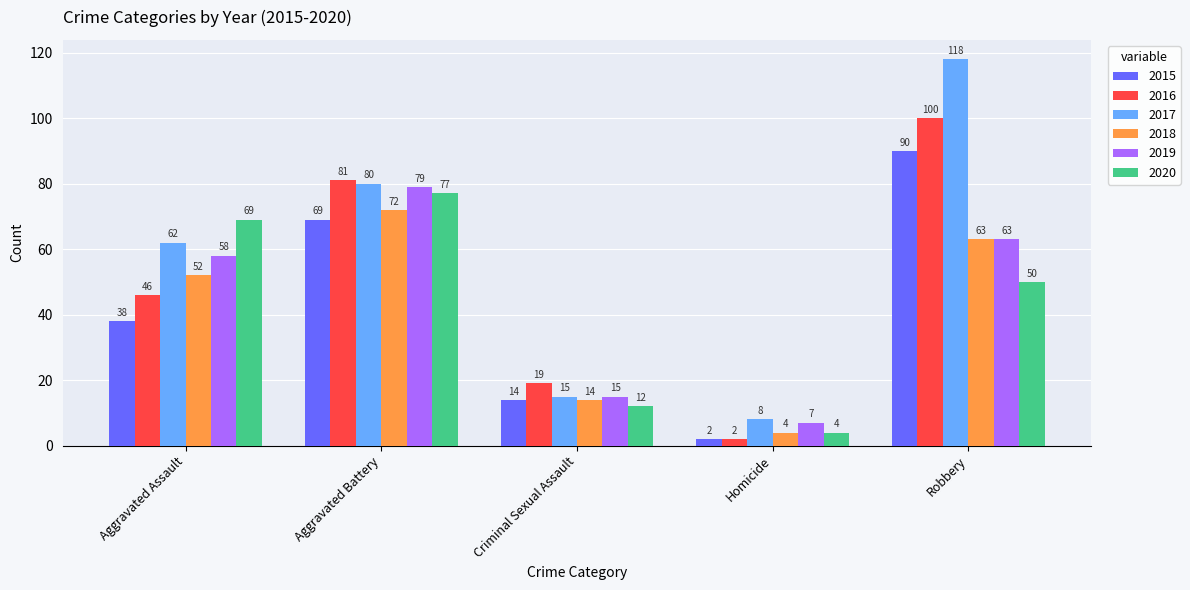

Read the 2015 value at Aggravated Assault.

38